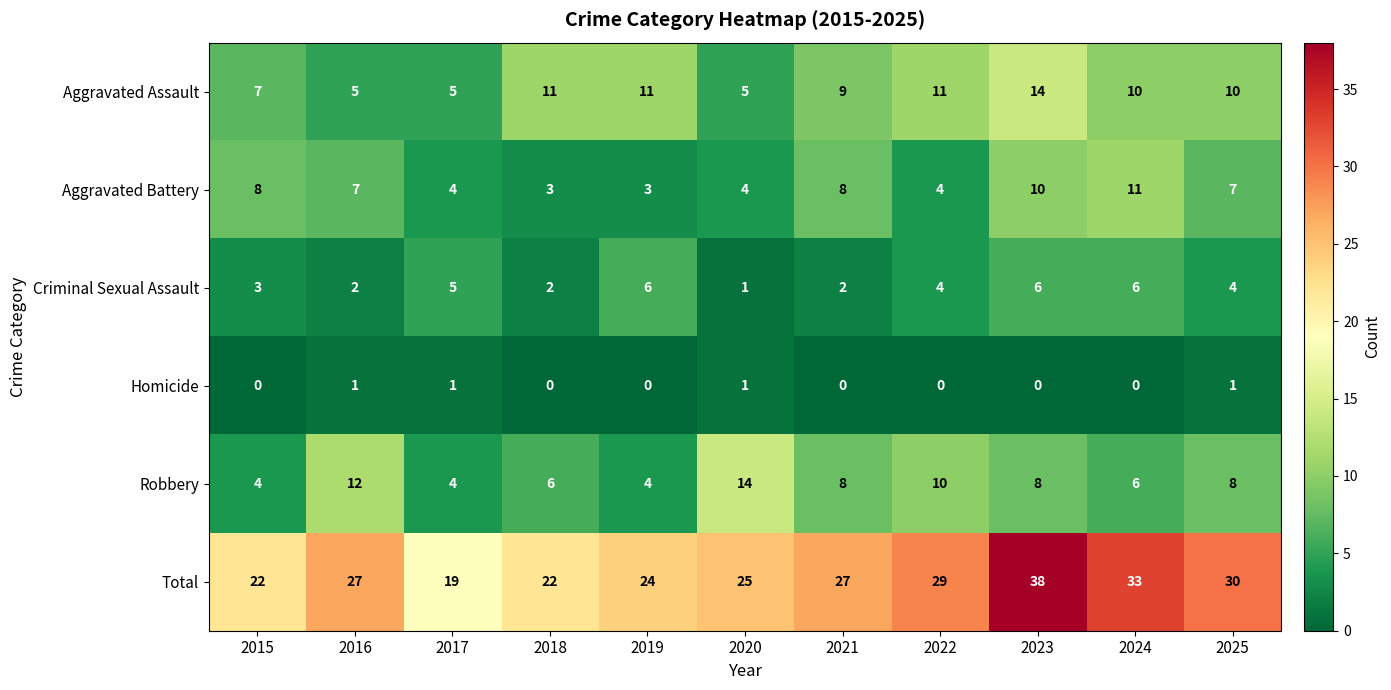

How many distinct data groups are displayed?

6